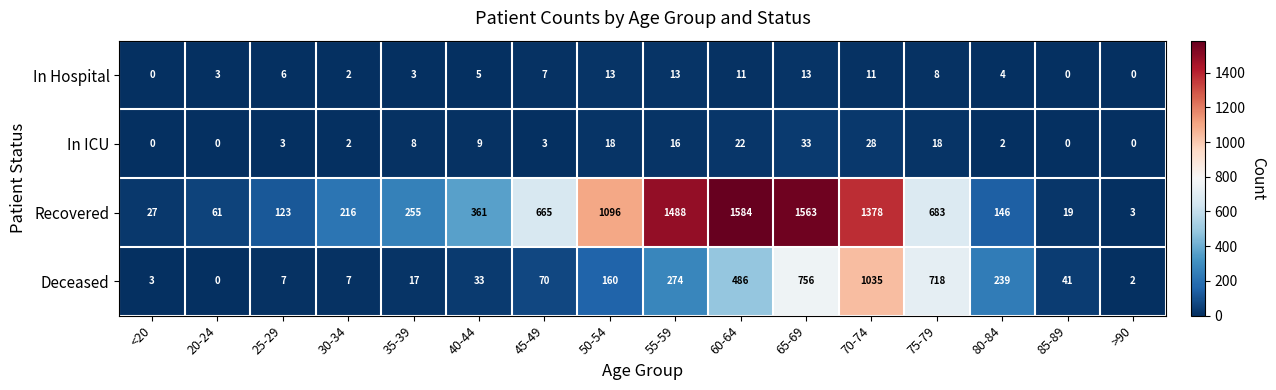

Where is Recovered nearest to the value 793?

75-79